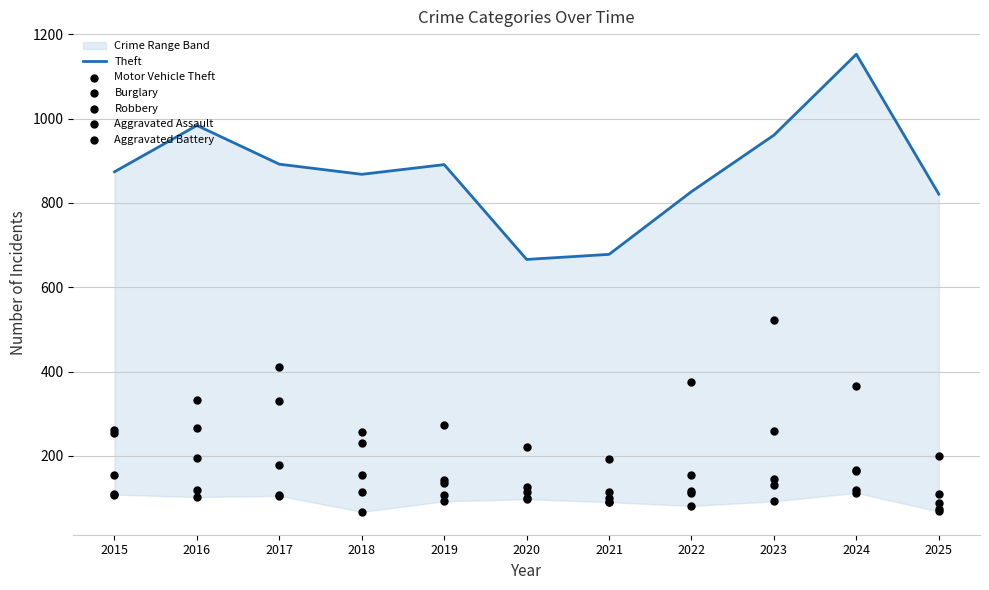

Is the value of Robbery at 2015 greater than the value of Aggravated Battery at 2015?

Yes